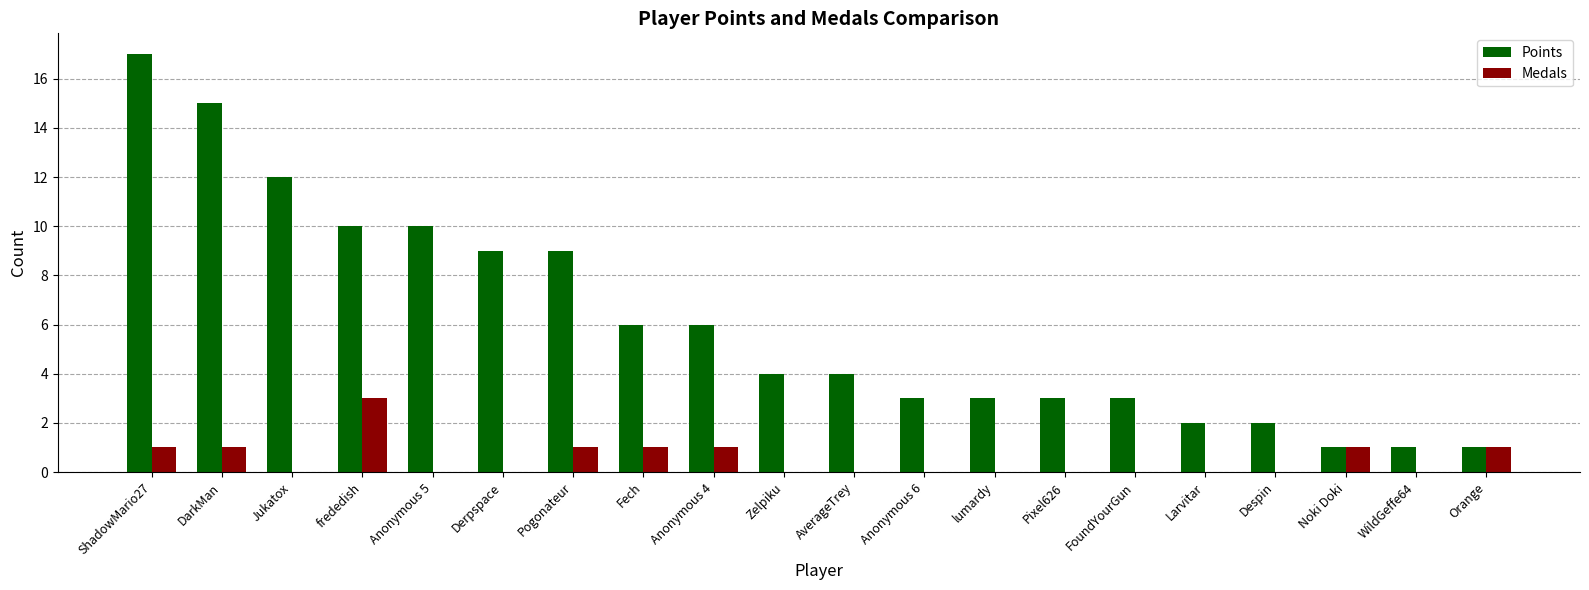

Which series changed the most between Fech and lumardy?

Points